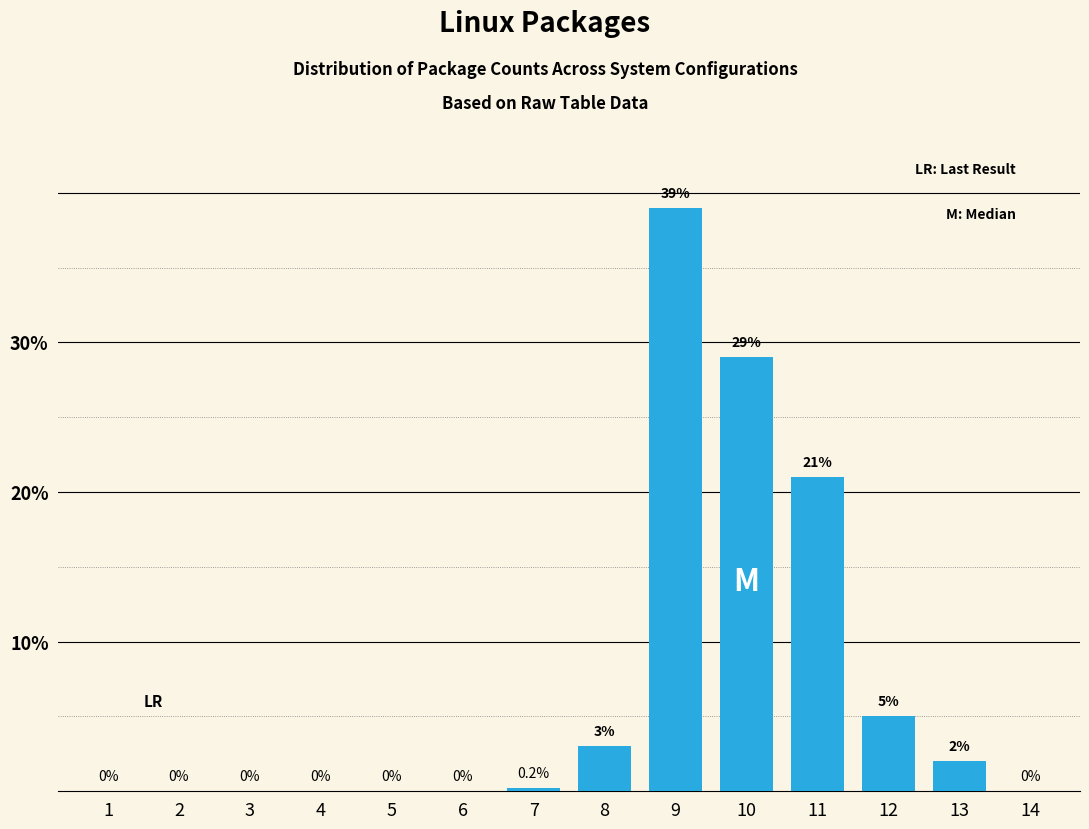

Reading left to right, list all the values displayed in this chart.

1=0.0	2=0.0	3=0.0	4=0.0	5=0.0	6=0.0	7=0.2	8=3.0	9=39.0	10=29.0	11=21.0	12=5.0	13=2.0	14=0.0